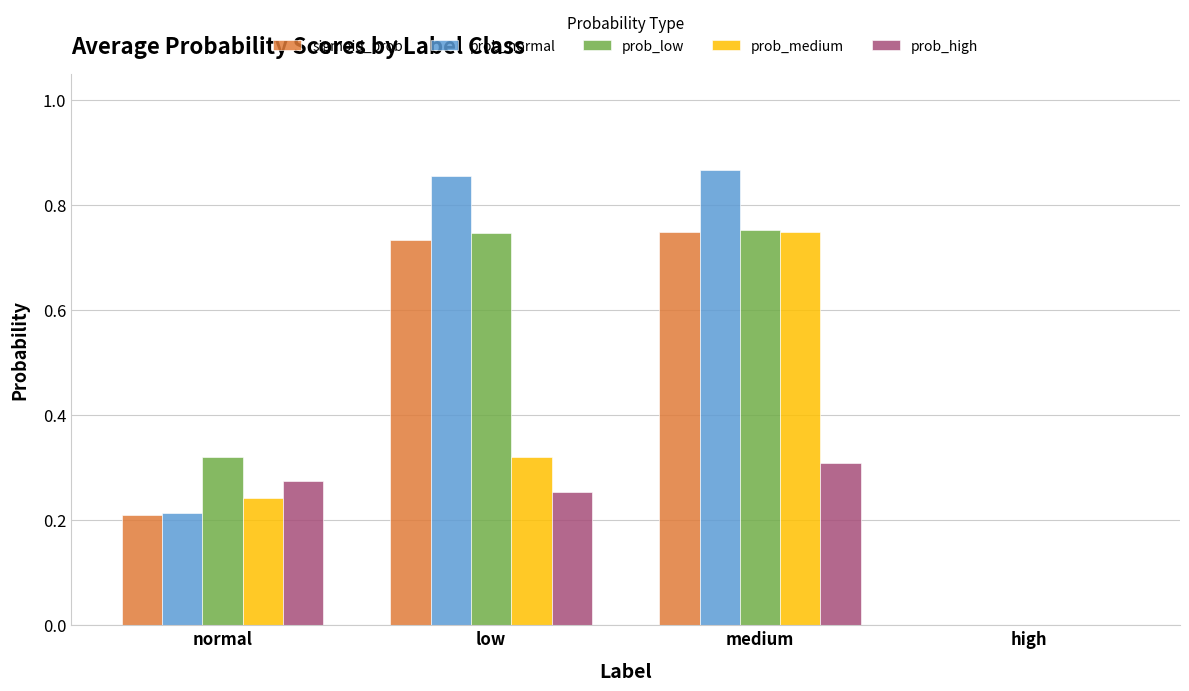

What is the sum of all prob_medium values?

1.3